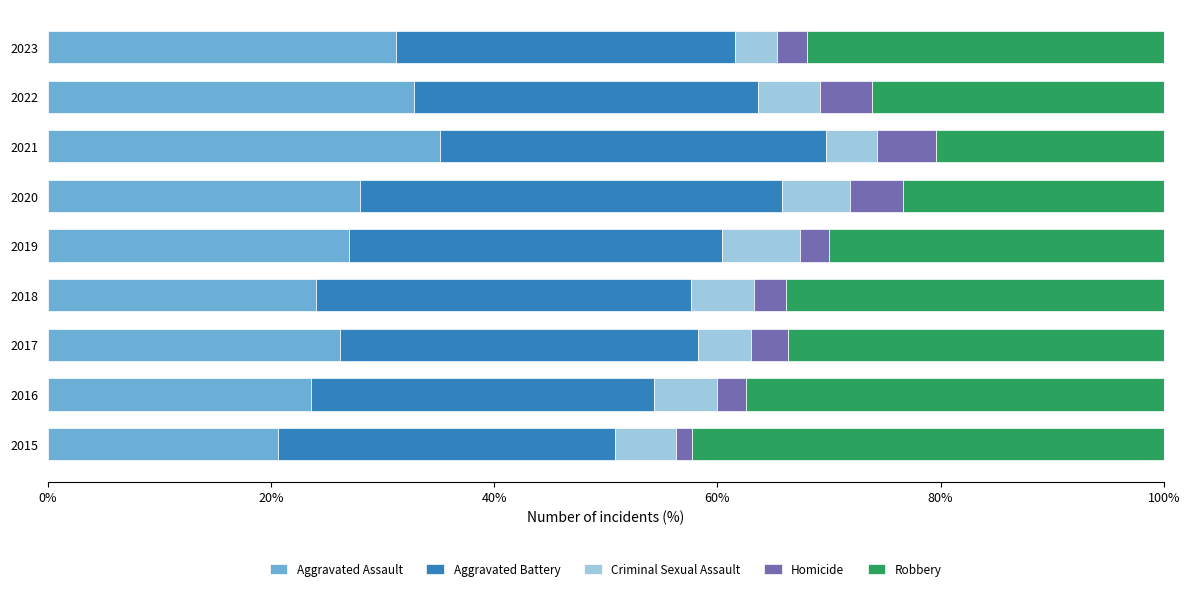

What is the average value of the Aggravated Assault series?

27.6